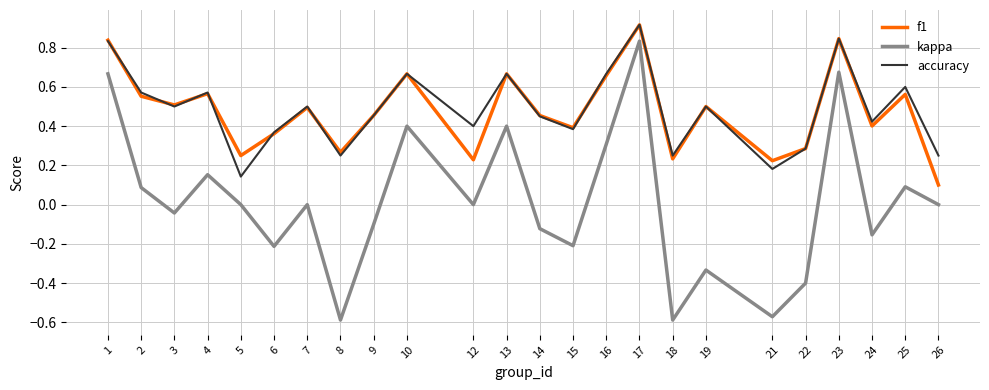

Is it true that f1 equals 0.2 at 10?

False